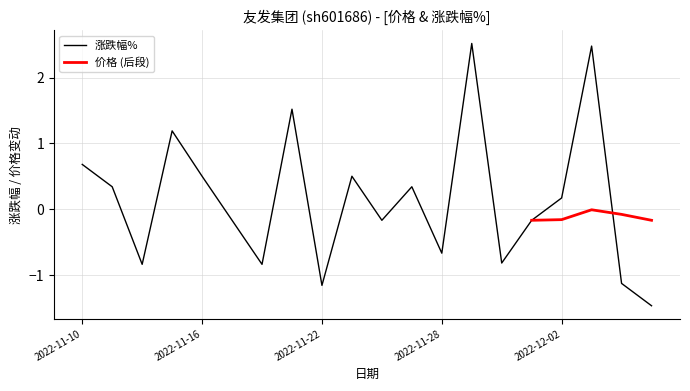

Is it true that 涨跌幅% equals -0.6 at 2022-11-22?

False